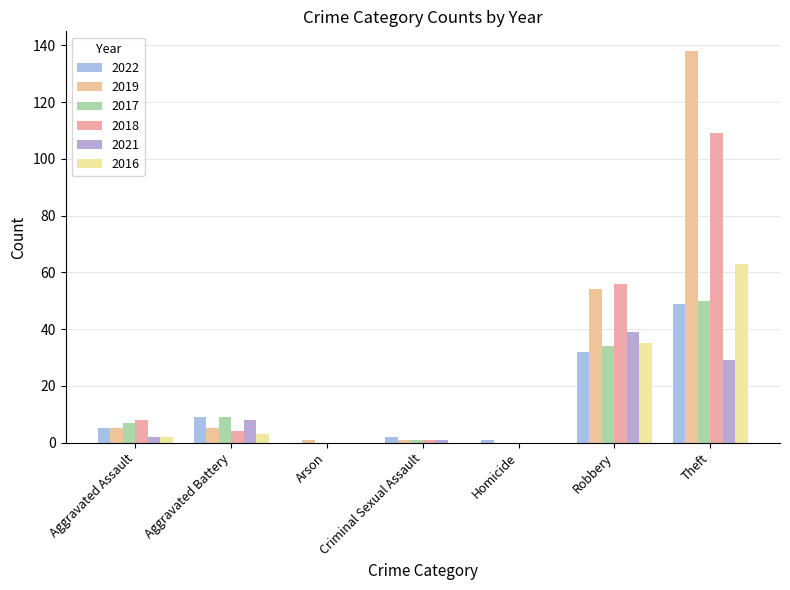

How many categories are shown in the chart?

7